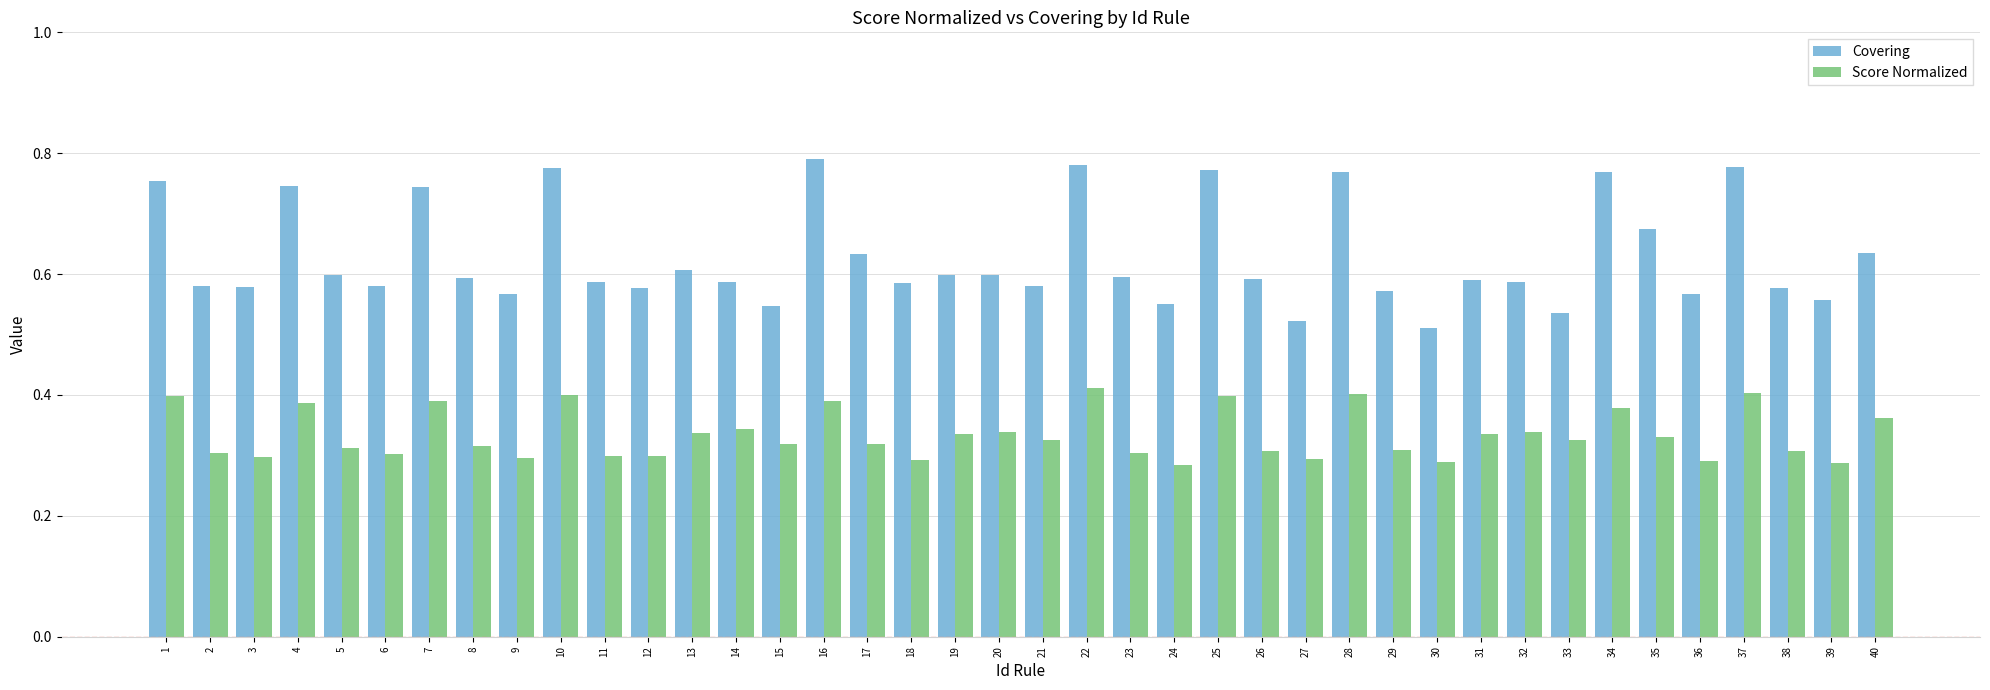

What are all the series names shown in the legend?

Covering, Score Normalized